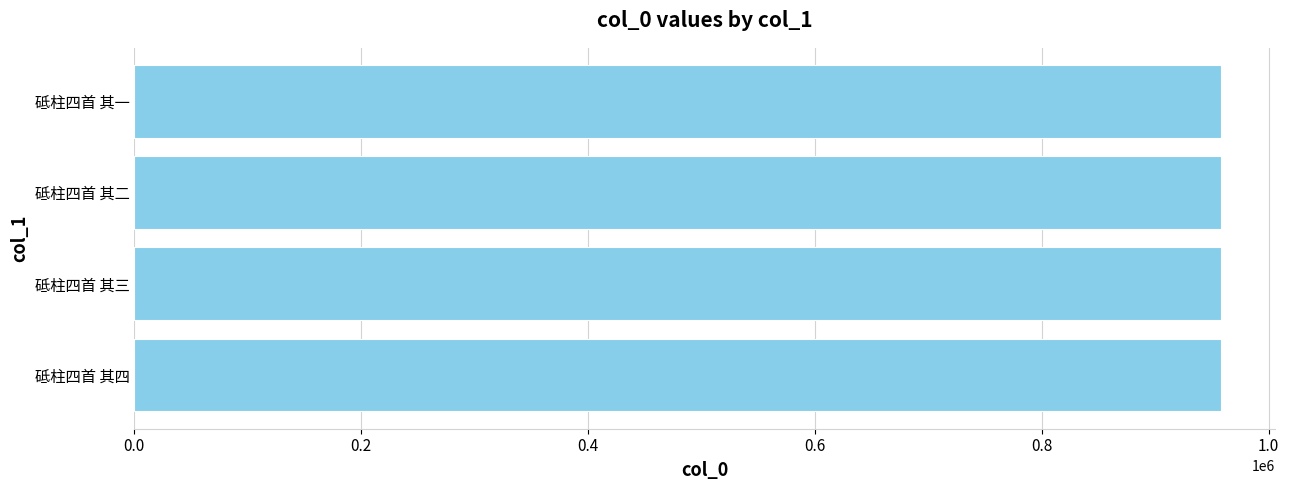

Read the value at 砥柱四首 其二.

957576